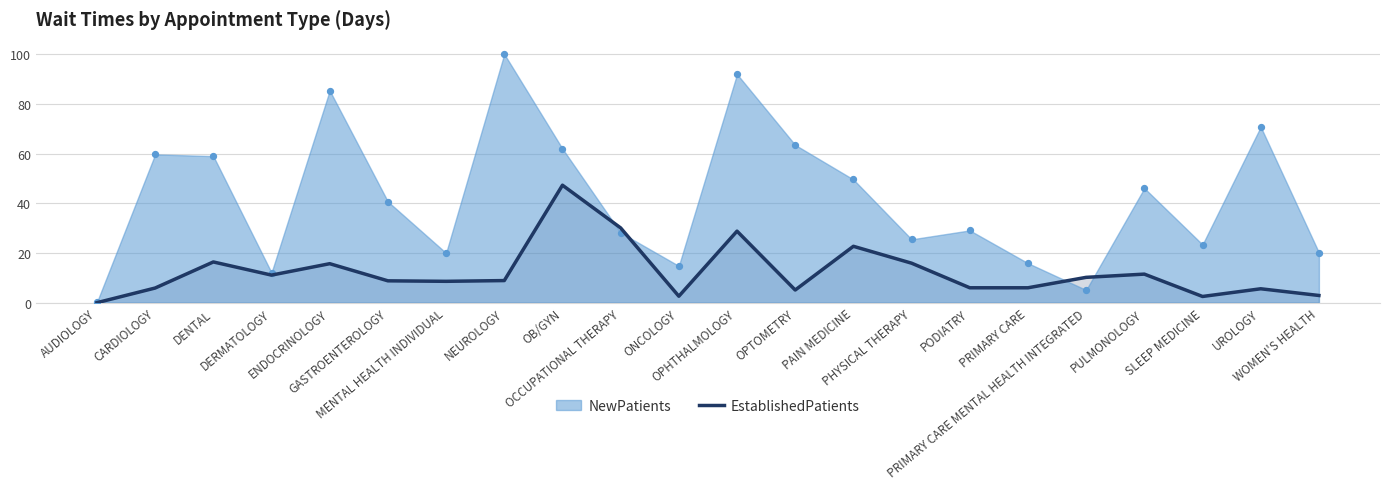

Between OPTOMETRY and NEUROLOGY, which is larger?

NEUROLOGY